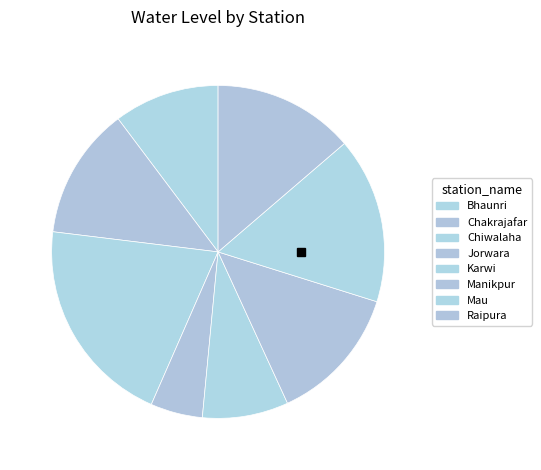

How many slices are in this pie chart?

8